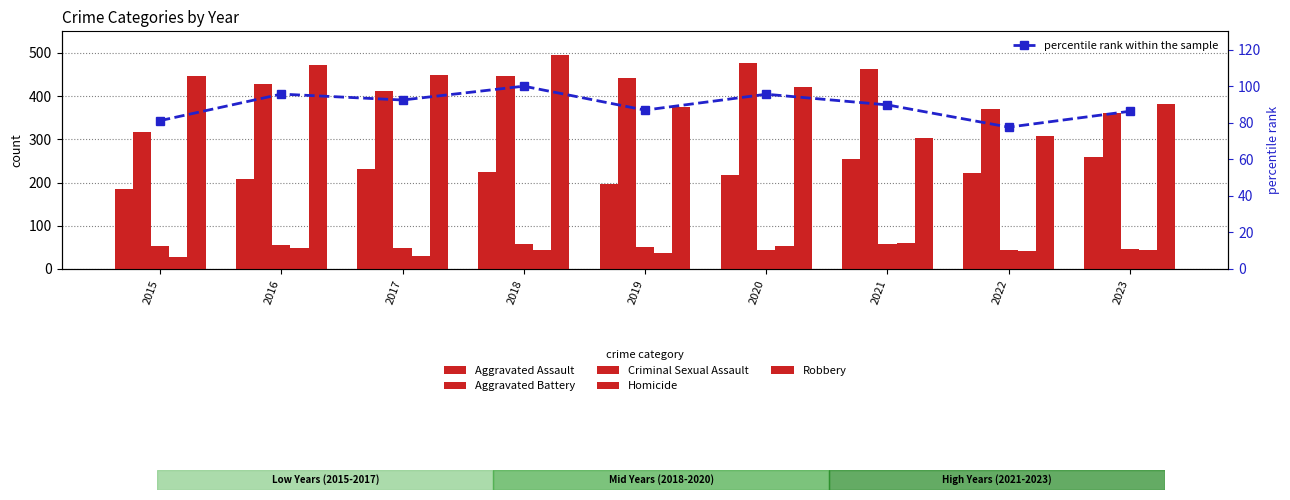

At which category is the sum across all series the highest?

2018